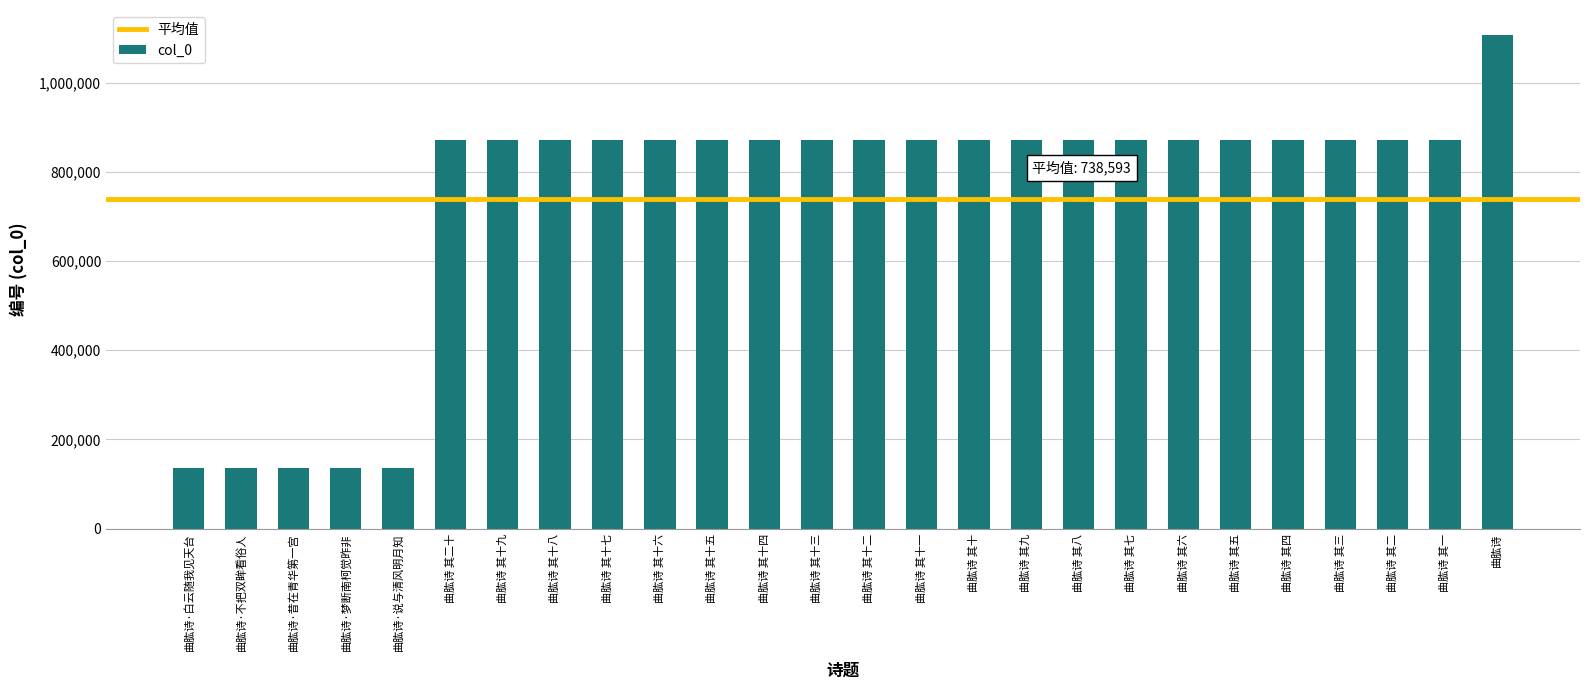

What is the average value?

738593